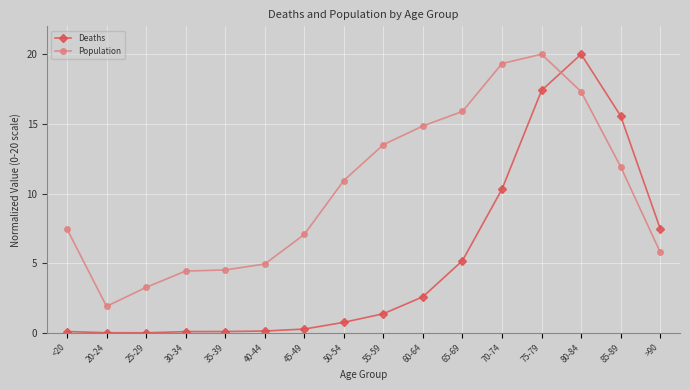

What is the difference between the Deaths values at 80-84 and 65-69?

14.8